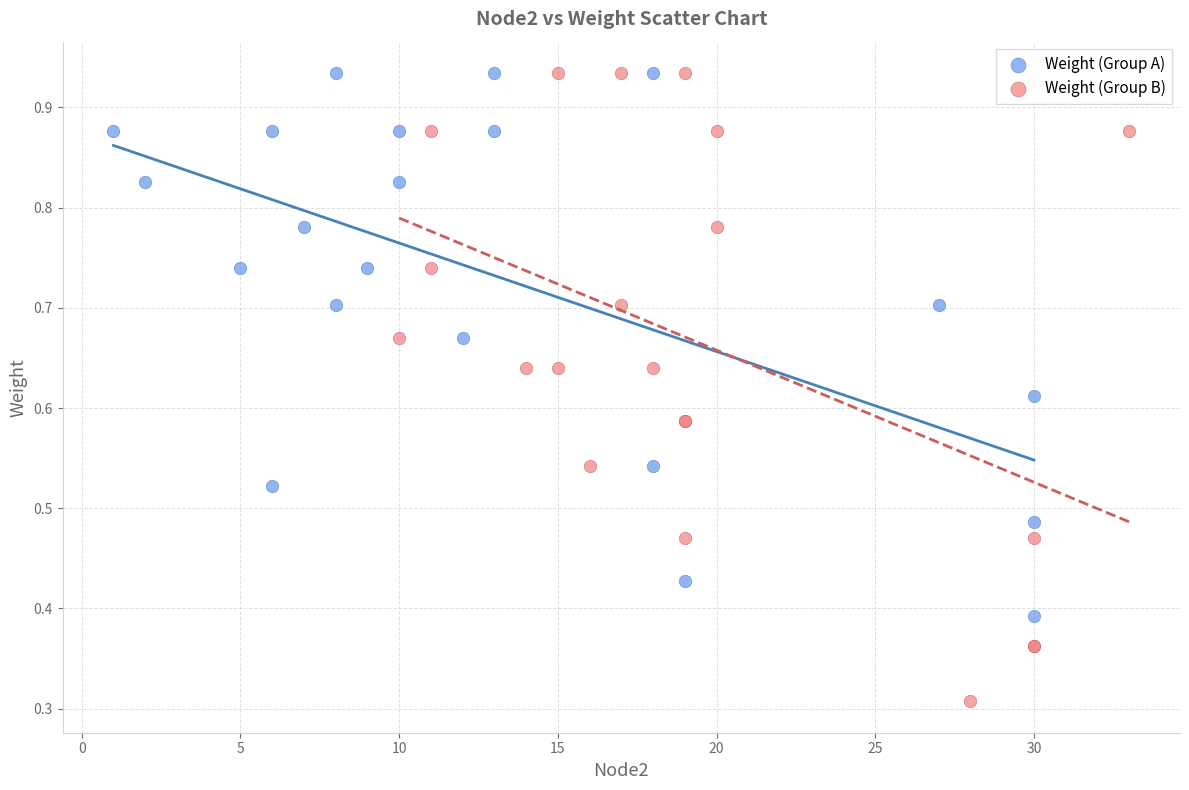

Which series has the largest Y range (max minus min)?

Weight (Group B)